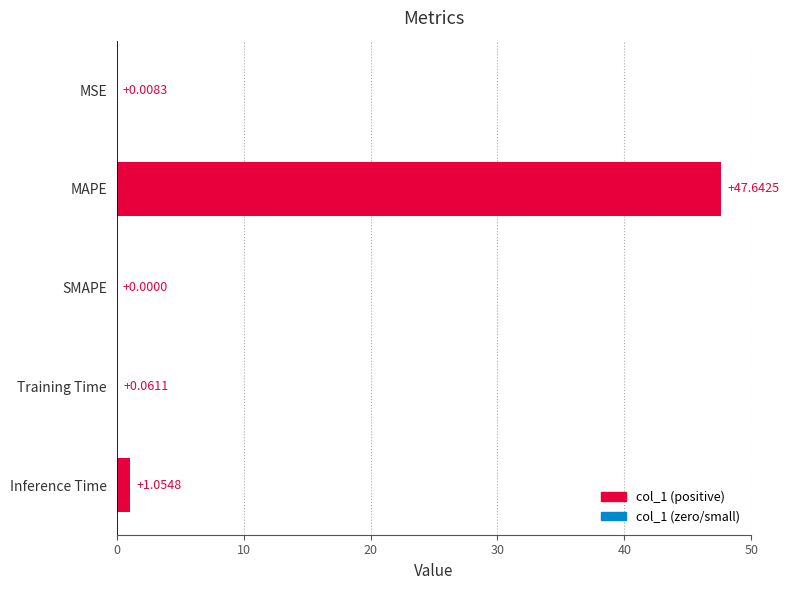

Count the number of data series in this chart.

1